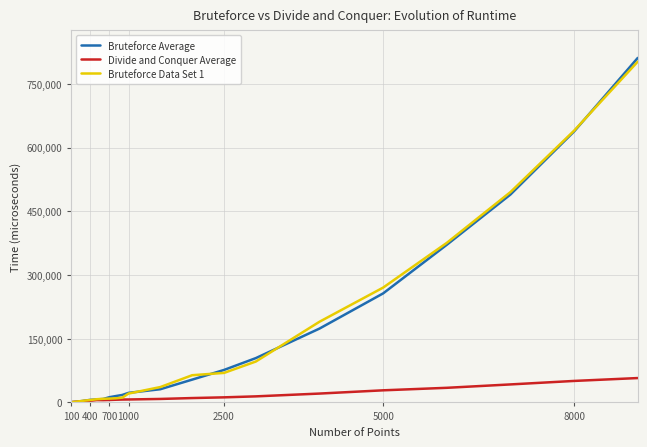

What are all the series names shown in the legend?

Bruteforce Average, Divide and Conquer Average, Bruteforce Data Set 1